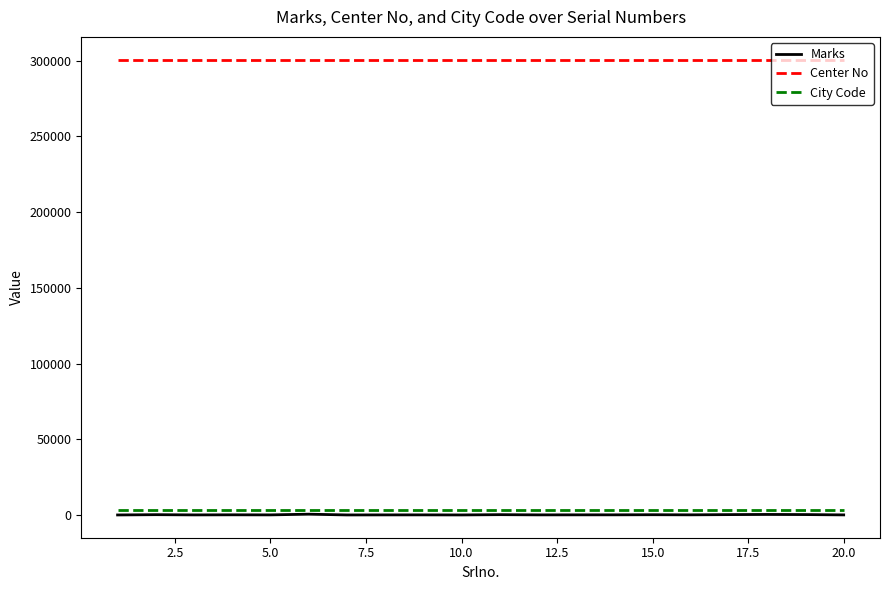

Which series has the largest range (max minus min)?

Marks